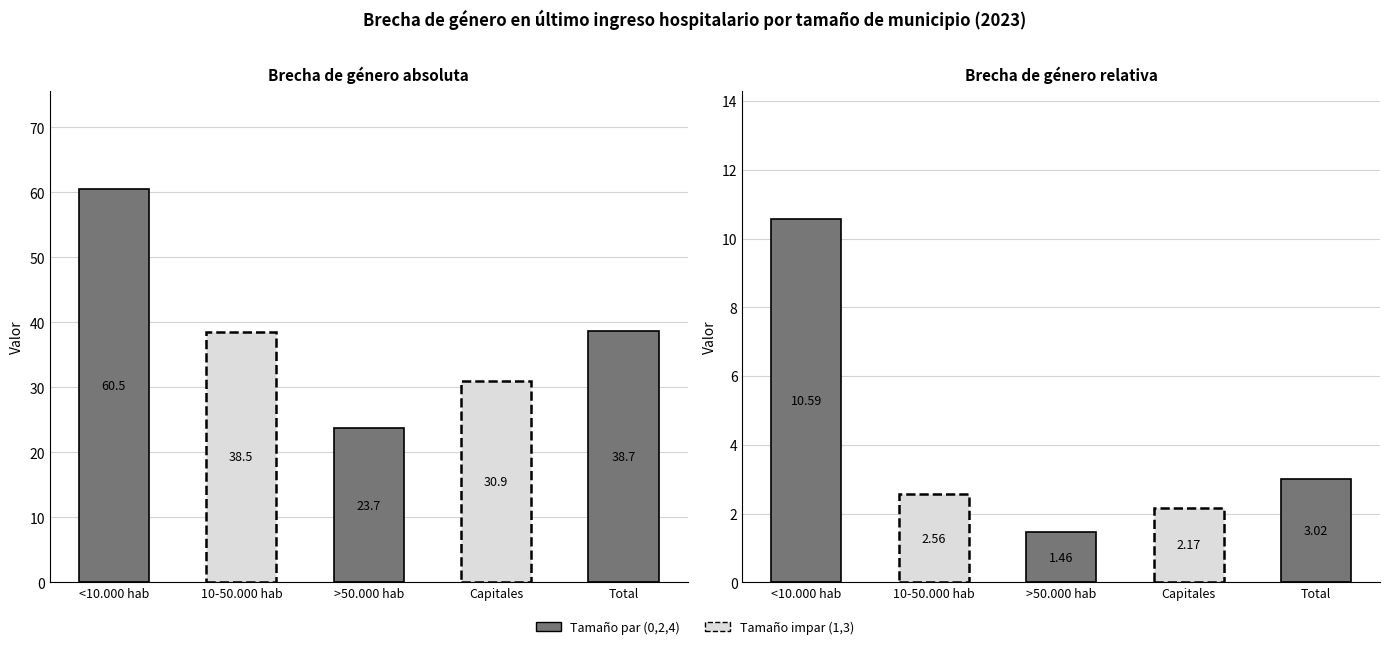

What is the minimum value shown in the chart?

1.5